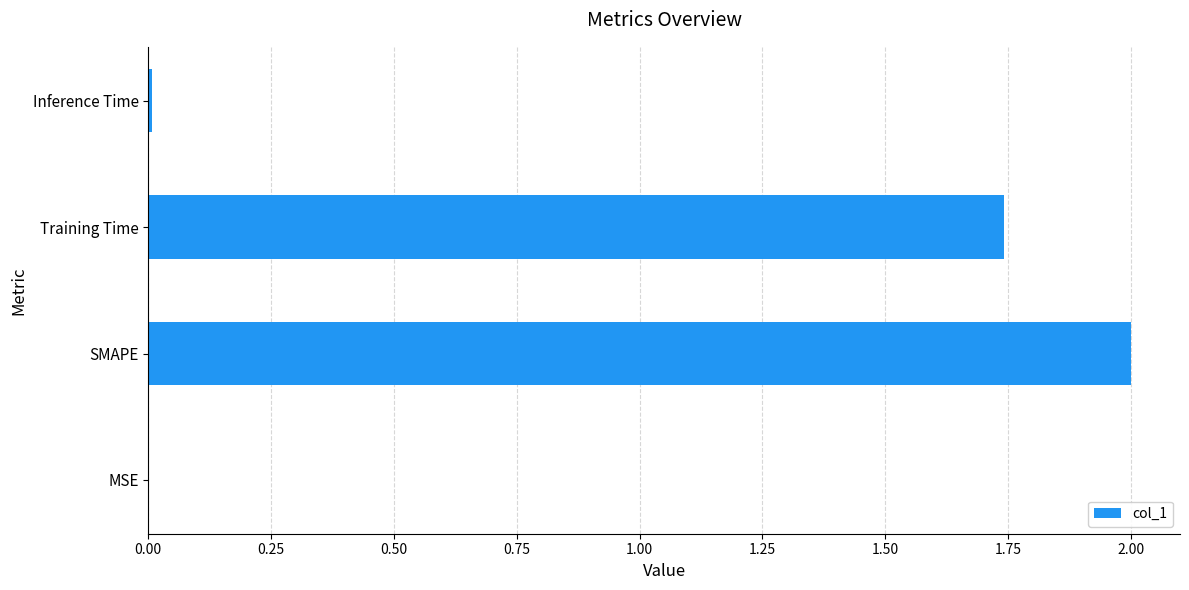

Which category has the highest value across all series?

SMAPE